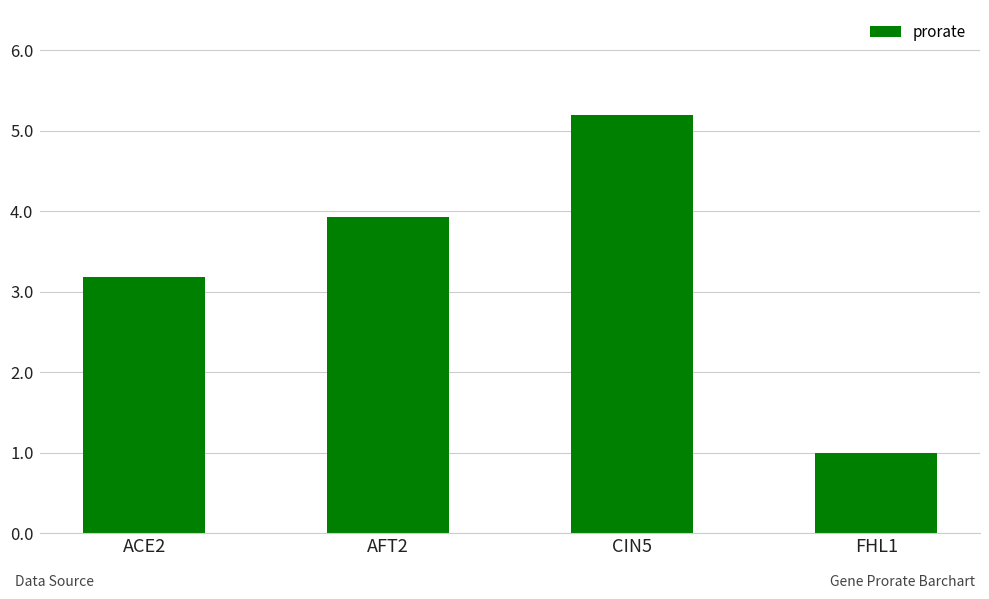

What is the difference between the values at FHL1 and CIN5?

4.2